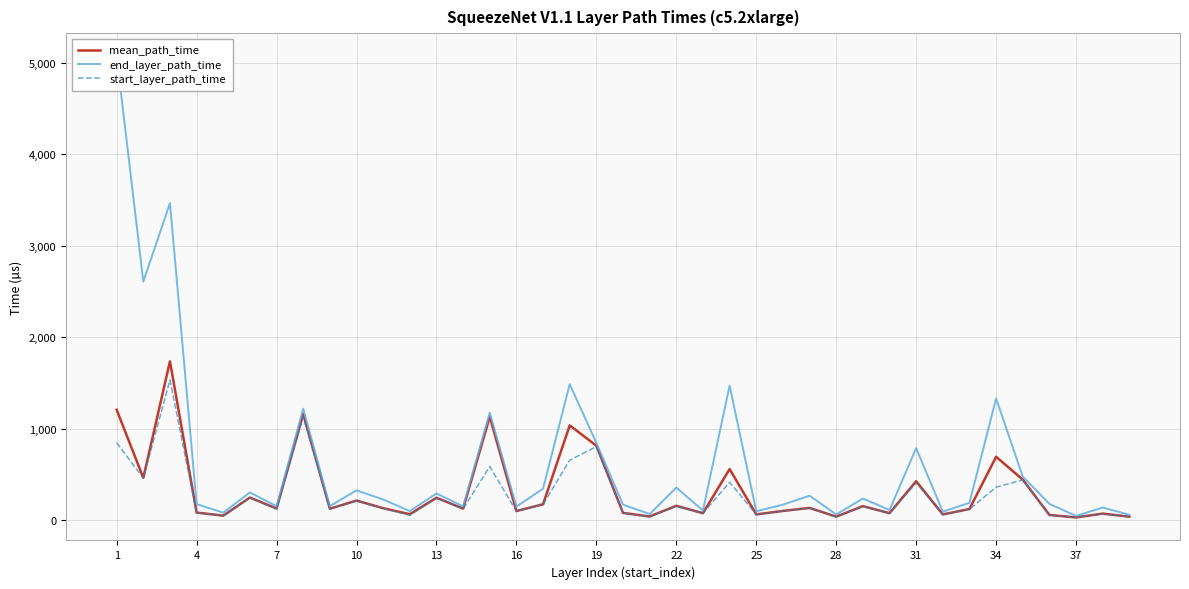

True or false: start_layer_path_time and end_layer_path_time intersect in this chart.

False